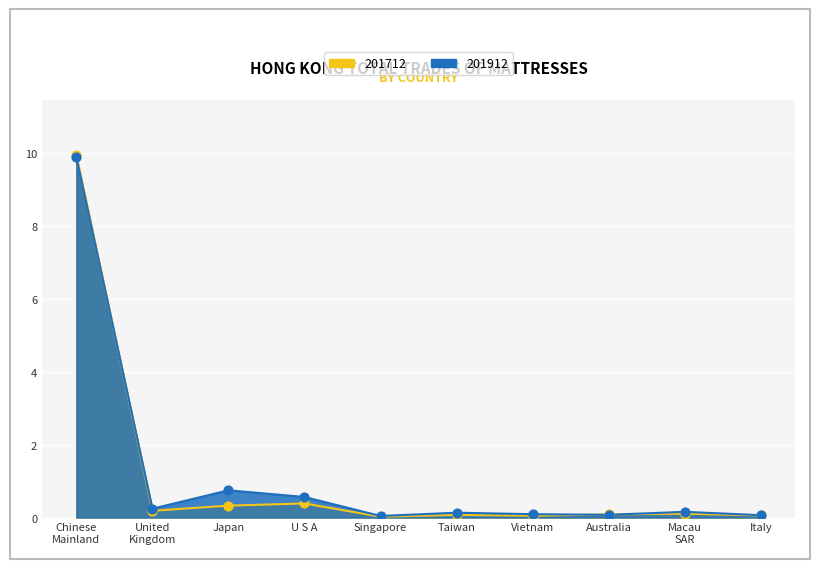

Which series contains the highest Y value?

201712